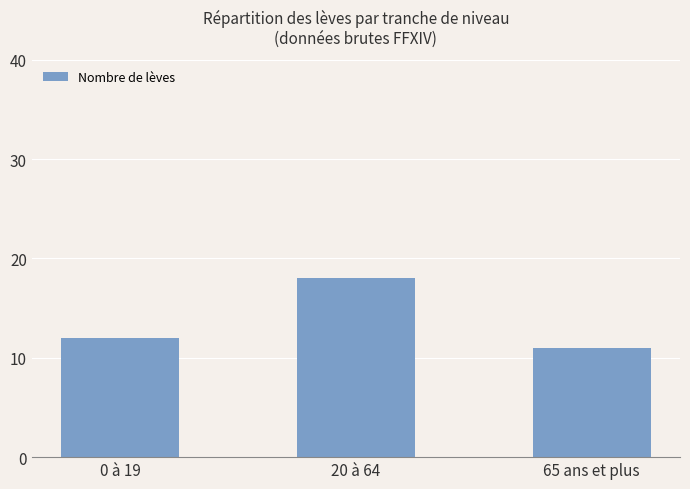

What is the value of the 3rd bar from the left?

11